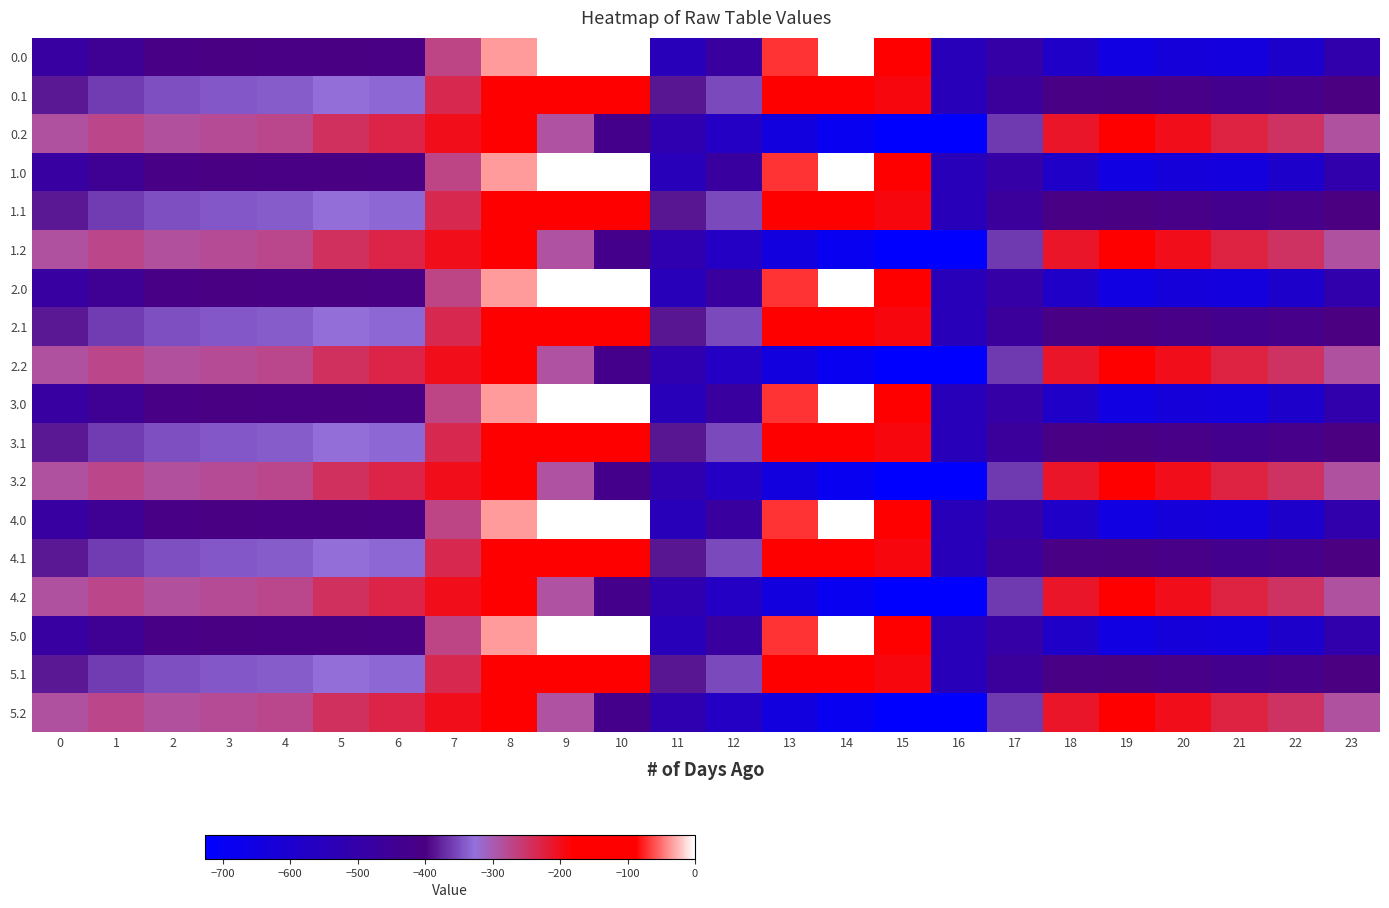

Reading left to right, list all the values displayed in this chart.

0.0: 0=-482.0	1=-449.5	2=-410.3	3=-404.4	4=-404.9	5=-403.8	6=-408.0	7=-270.7	8=-35.0	9=0.0	10=0.0	11=-544.3	12=-477.2	13=-70.2	14=-0.3	15=-172.8	16=-545.4	17=-494.8	18=-586.7	19=-649.2	20=-629.9	21=-638.4	22=-592.3	23=-511.3
0.1: 0=-384.6	1=-361.1	2=-347.9	3=-342.7	4=-339.6	5=-325.7	6=-332.2	7=-234.9	8=-102.3	9=-104.8	10=-114.0	11=-384.7	12=-350.8	13=-141.2	14=-105.5	15=-190.4	16=-547.3	17=-466.6	18=-405.4	19=-400.2	20=-414.5	21=-432.4	22=-419.9	23=-399.4
0.2: 0=-287.1	1=-272.7	2=-285.5	3=-281.0	4=-274.4	5=-245.0	6=-228.8	7=-199.0	8=-169.5	9=-288.5	10=-423.5	11=-520.6	12=-571.2	13=-640.4	14=-687.4	15=-725.8	16=-726.6	17=-362.4	18=-210.0	19=-151.0	20=-199.2	21=-226.4	22=-247.4	23=-287.5
1.0: 0=-482.0	1=-449.5	2=-410.3	3=-404.4	4=-404.9	5=-403.8	6=-408.0	7=-270.7	8=-35.0	9=0.0	10=0.0	11=-544.3	12=-477.2	13=-70.2	14=-0.3	15=-172.8	16=-545.4	17=-494.8	18=-586.7	19=-649.2	20=-629.9	21=-638.4	22=-592.3	23=-511.3
1.1: 0=-384.6	1=-361.1	2=-347.9	3=-342.7	4=-339.6	5=-325.7	6=-332.2	7=-234.9	8=-102.3	9=-104.8	10=-114.0	11=-384.7	12=-350.8	13=-141.2	14=-105.5	15=-190.4	16=-547.3	17=-466.6	18=-405.4	19=-400.2	20=-414.5	21=-432.4	22=-419.9	23=-399.4
1.2: 0=-287.1	1=-272.7	2=-285.5	3=-281.0	4=-274.4	5=-245.0	6=-228.8	7=-199.0	8=-169.5	9=-288.5	10=-423.5	11=-520.6	12=-571.2	13=-640.4	14=-687.4	15=-725.8	16=-726.6	17=-362.4	18=-210.0	19=-151.0	20=-199.2	21=-226.4	22=-247.4	23=-287.5
2.0: 0=-482.0	1=-449.5	2=-410.3	3=-404.4	4=-404.9	5=-403.8	6=-408.0	7=-270.7	8=-35.0	9=0.0	10=0.0	11=-544.3	12=-477.2	13=-70.2	14=-0.3	15=-172.8	16=-545.4	17=-494.8	18=-586.7	19=-649.2	20=-629.9	21=-638.4	22=-592.3	23=-511.3
2.1: 0=-384.6	1=-361.1	2=-347.9	3=-342.7	4=-339.6	5=-325.7	6=-332.2	7=-234.9	8=-102.3	9=-104.8	10=-114.0	11=-384.7	12=-350.8	13=-141.2	14=-105.5	15=-190.4	16=-547.3	17=-466.6	18=-405.4	19=-400.2	20=-414.5	21=-432.4	22=-419.9	23=-399.4
2.2: 0=-287.1	1=-272.7	2=-285.5	3=-281.0	4=-274.4	5=-245.0	6=-228.8	7=-199.0	8=-169.5	9=-288.5	10=-423.5	11=-520.6	12=-571.2	13=-640.4	14=-687.4	15=-725.8	16=-726.6	17=-362.4	18=-210.0	19=-151.0	20=-199.2	21=-226.4	22=-247.4	23=-287.5
3.0: 0=-482.0	1=-449.5	2=-410.3	3=-404.4	4=-404.9	5=-403.8	6=-408.0	7=-270.7	8=-35.0	9=0.0	10=0.0	11=-544.3	12=-477.2	13=-70.2	14=-0.3	15=-172.8	16=-545.4	17=-494.8	18=-586.7	19=-649.2	20=-629.9	21=-638.4	22=-592.3	23=-511.3
3.1: 0=-384.6	1=-361.1	2=-347.9	3=-342.7	4=-339.6	5=-325.7	6=-332.2	7=-234.9	8=-102.3	9=-104.8	10=-114.0	11=-384.7	12=-350.8	13=-141.2	14=-105.5	15=-190.4	16=-547.3	17=-466.6	18=-405.4	19=-400.2	20=-414.5	21=-432.4	22=-419.9	23=-399.4
3.2: 0=-287.1	1=-272.7	2=-285.5	3=-281.0	4=-274.4	5=-245.0	6=-228.8	7=-199.0	8=-169.5	9=-288.5	10=-423.5	11=-520.6	12=-571.2	13=-640.4	14=-687.4	15=-725.8	16=-726.6	17=-362.4	18=-210.0	19=-151.0	20=-199.2	21=-226.4	22=-247.4	23=-287.5
4.0: 0=-482.0	1=-449.5	2=-410.3	3=-404.4	4=-404.9	5=-403.8	6=-408.0	7=-270.7	8=-35.0	9=0.0	10=0.0	11=-544.3	12=-477.2	13=-70.2	14=-0.3	15=-172.8	16=-545.4	17=-494.8	18=-586.7	19=-649.2	20=-629.9	21=-638.4	22=-592.3	23=-511.3
4.1: 0=-384.6	1=-361.1	2=-347.9	3=-342.7	4=-339.6	5=-325.7	6=-332.2	7=-234.9	8=-102.3	9=-104.8	10=-114.0	11=-384.7	12=-350.8	13=-141.2	14=-105.5	15=-190.4	16=-547.3	17=-466.6	18=-405.4	19=-400.2	20=-414.5	21=-432.4	22=-419.9	23=-399.4
4.2: 0=-287.1	1=-272.7	2=-285.5	3=-281.0	4=-274.4	5=-245.0	6=-228.8	7=-199.0	8=-169.5	9=-288.5	10=-423.5	11=-520.6	12=-571.2	13=-640.4	14=-687.4	15=-725.8	16=-726.6	17=-362.4	18=-210.0	19=-151.0	20=-199.2	21=-226.4	22=-247.4	23=-287.5
5.0: 0=-482.0	1=-449.5	2=-410.3	3=-404.4	4=-404.9	5=-403.8	6=-408.0	7=-270.7	8=-35.0	9=0.0	10=0.0	11=-544.3	12=-477.2	13=-70.2	14=-0.3	15=-172.8	16=-545.4	17=-494.8	18=-586.7	19=-649.2	20=-629.9	21=-638.4	22=-592.3	23=-511.3
5.1: 0=-384.6	1=-361.1	2=-347.9	3=-342.7	4=-339.6	5=-325.7	6=-332.2	7=-234.9	8=-102.3	9=-104.8	10=-114.0	11=-384.7	12=-350.8	13=-141.2	14=-105.5	15=-190.4	16=-547.3	17=-466.6	18=-405.4	19=-400.2	20=-414.5	21=-432.4	22=-419.9	23=-399.4
5.2: 0=-287.1	1=-272.7	2=-285.5	3=-281.0	4=-274.4	5=-245.0	6=-228.8	7=-199.0	8=-169.5	9=-288.5	10=-423.5	11=-520.6	12=-571.2	13=-640.4	14=-687.4	15=-725.8	16=-726.6	17=-362.4	18=-210.0	19=-151.0	20=-199.2	21=-226.4	22=-247.4	23=-287.5